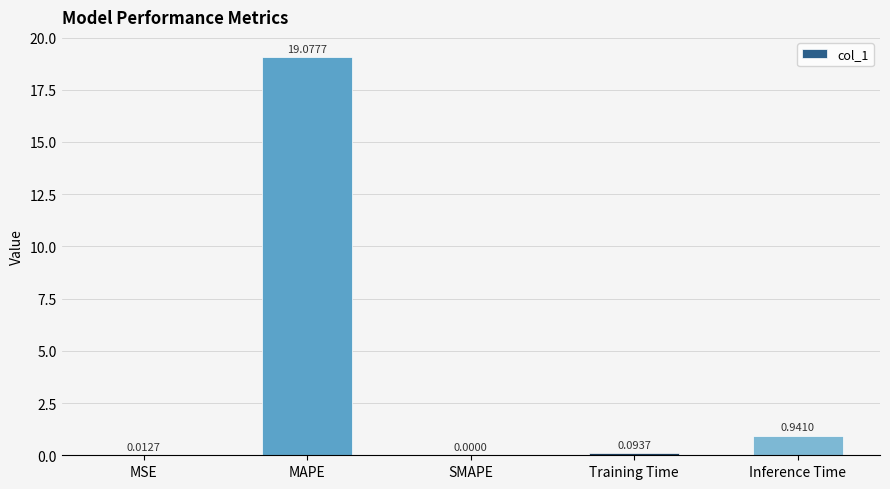

Which category has the highest value across all series?

MAPE